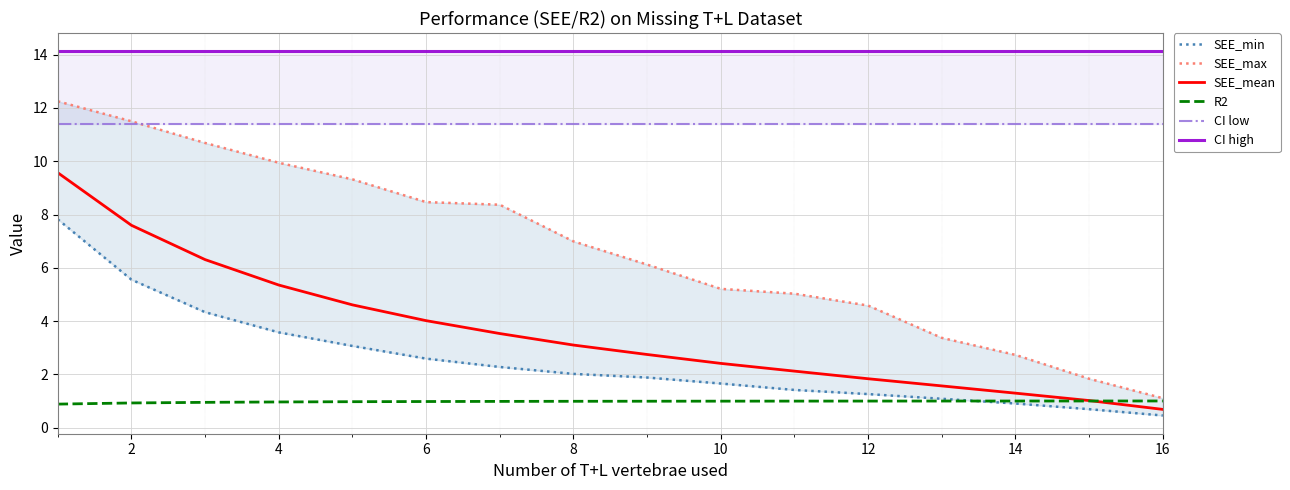

How many lines are shown in the chart?

6